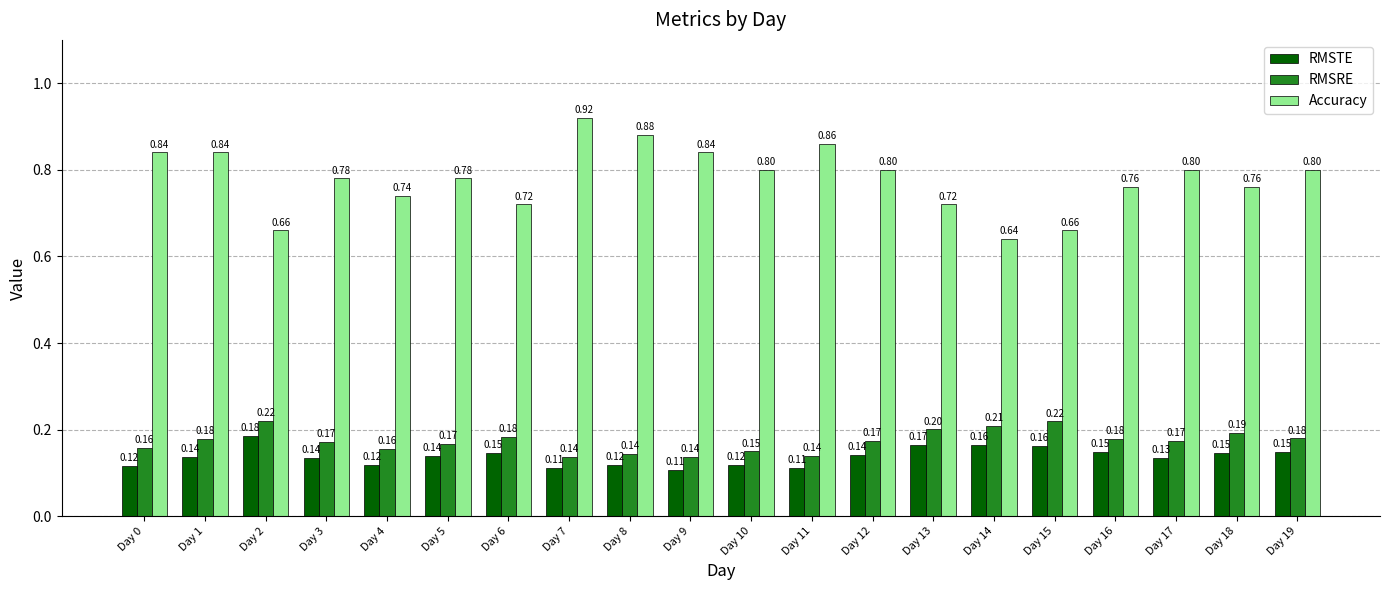

At how many categories does at least one series exceed 0?

20